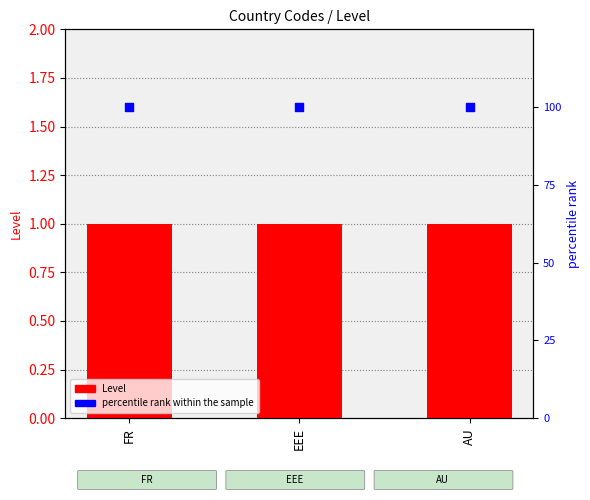

At how many categories does at least one series exceed 48?

3